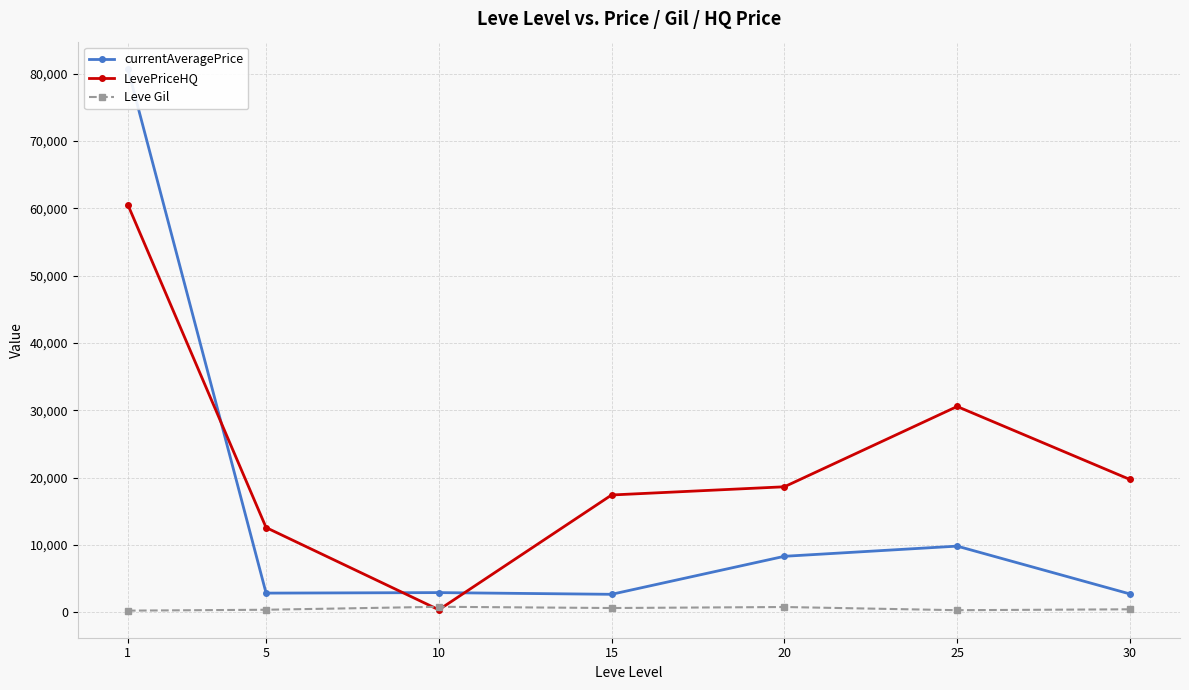

How many intersections are there between LevePriceHQ and currentAveragePrice?

3